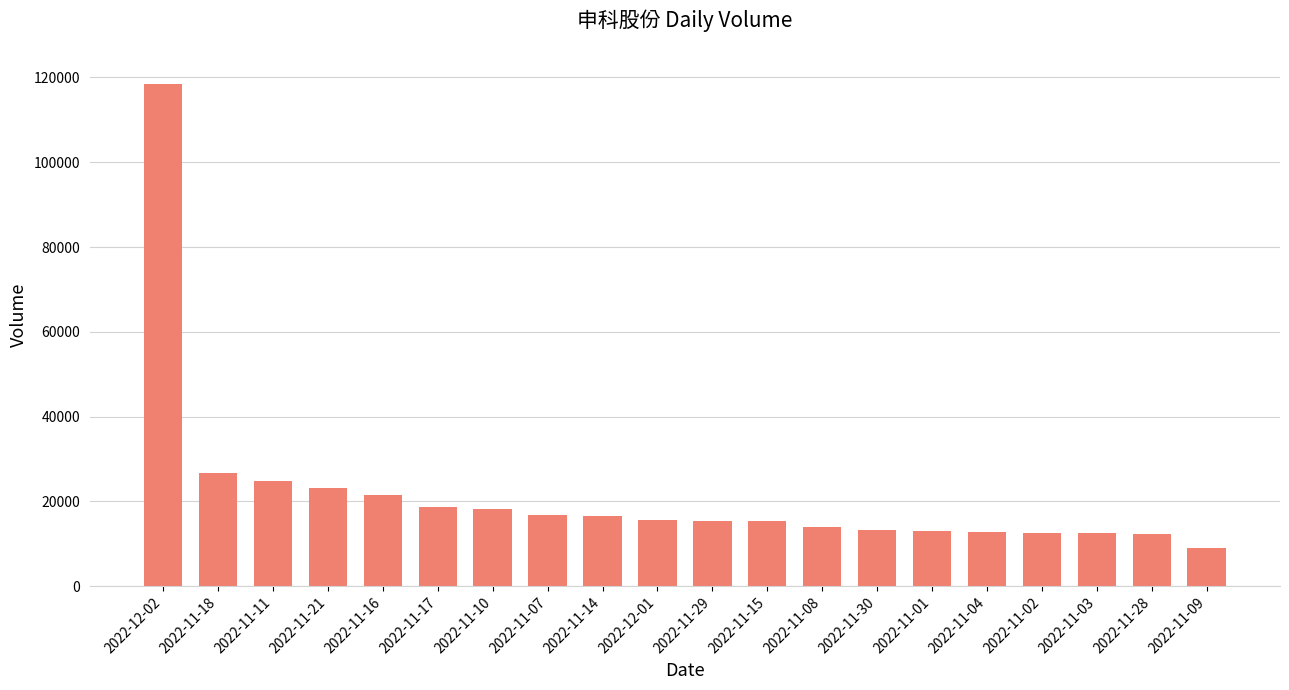

The value at 2022-11-17 is 7273. True or false?

False